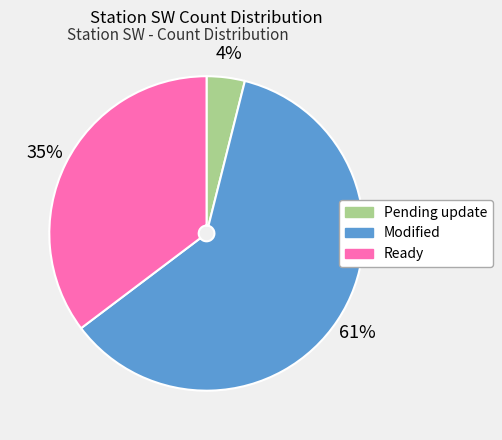

Does any single category account for the majority?

Yes